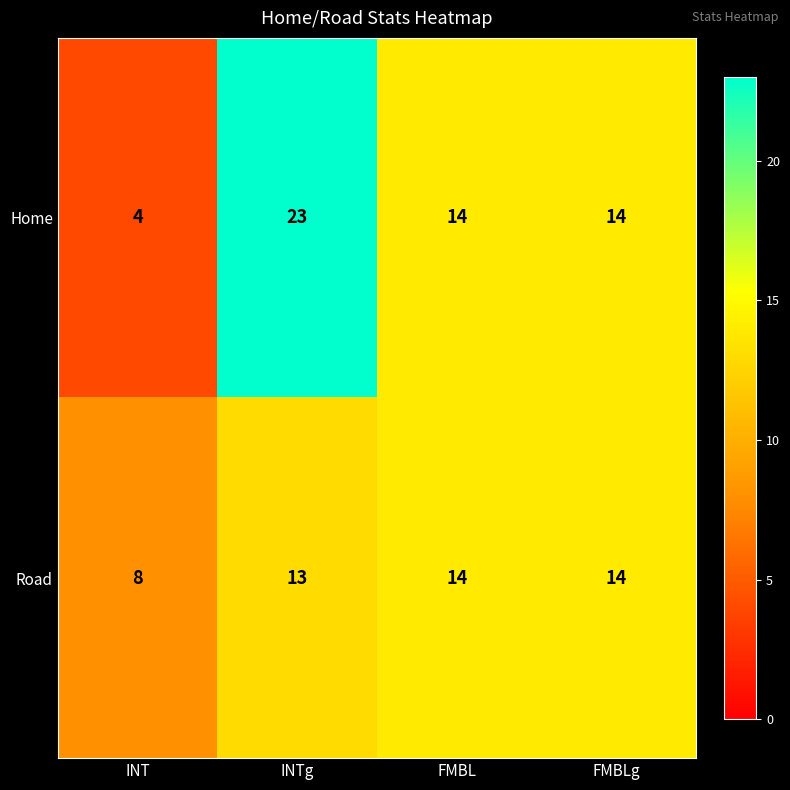

At how many categories does at least one series exceed 22?

1